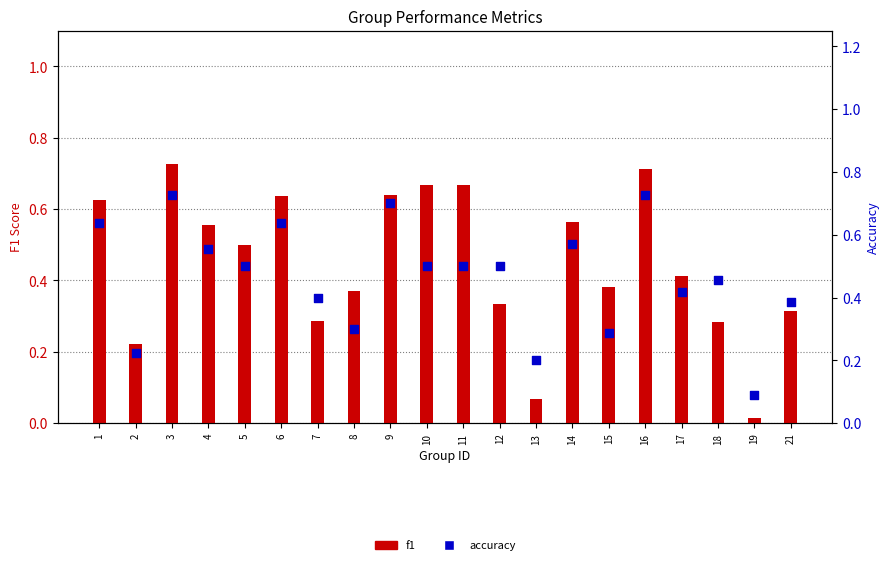

At how many categories does at least one series exceed 0?

20